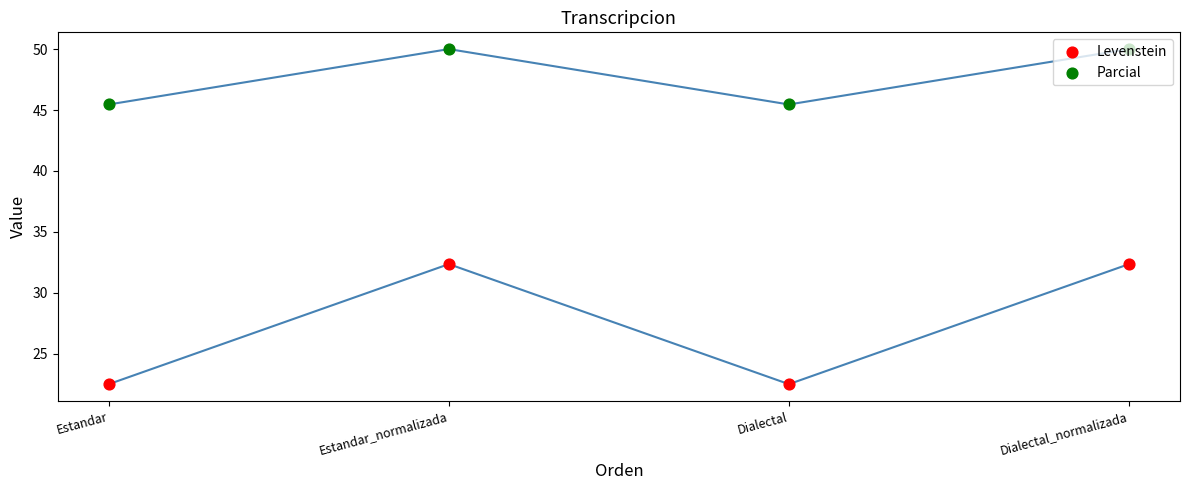

Which series has the largest total across all categories?

Parcial